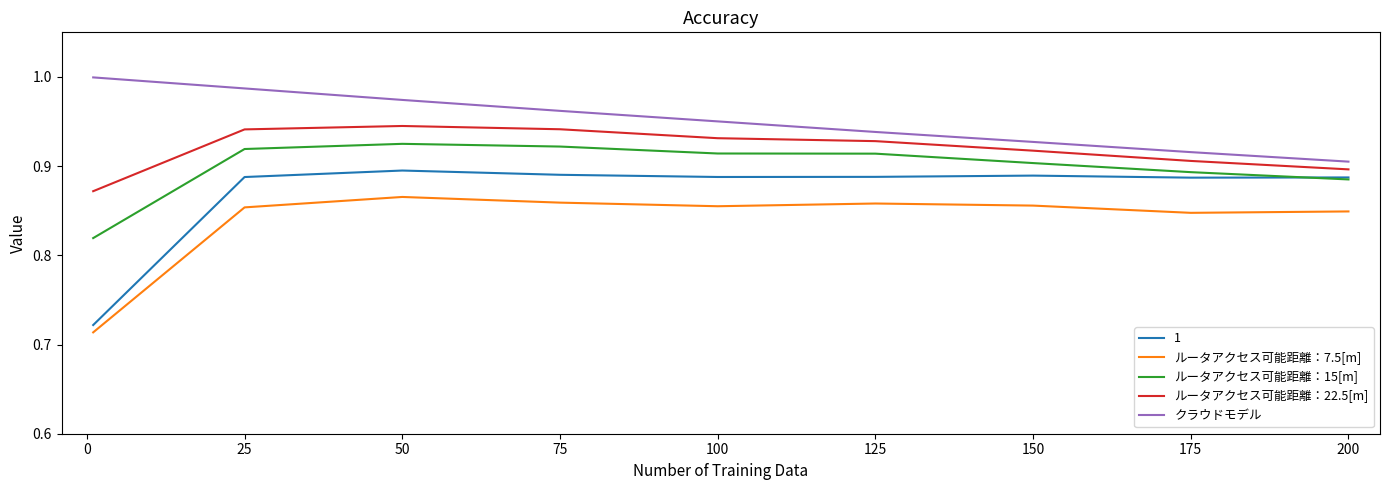

True or false: クラウドモデル and 1 intersect in this chart.

False